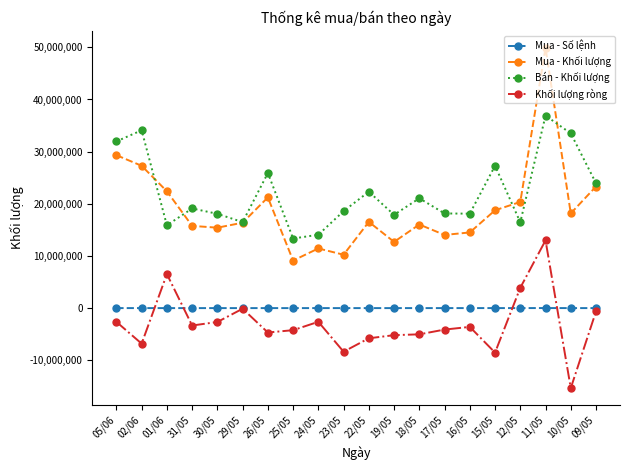

Which series has the widest spread of values?

Mua - Khối lượng